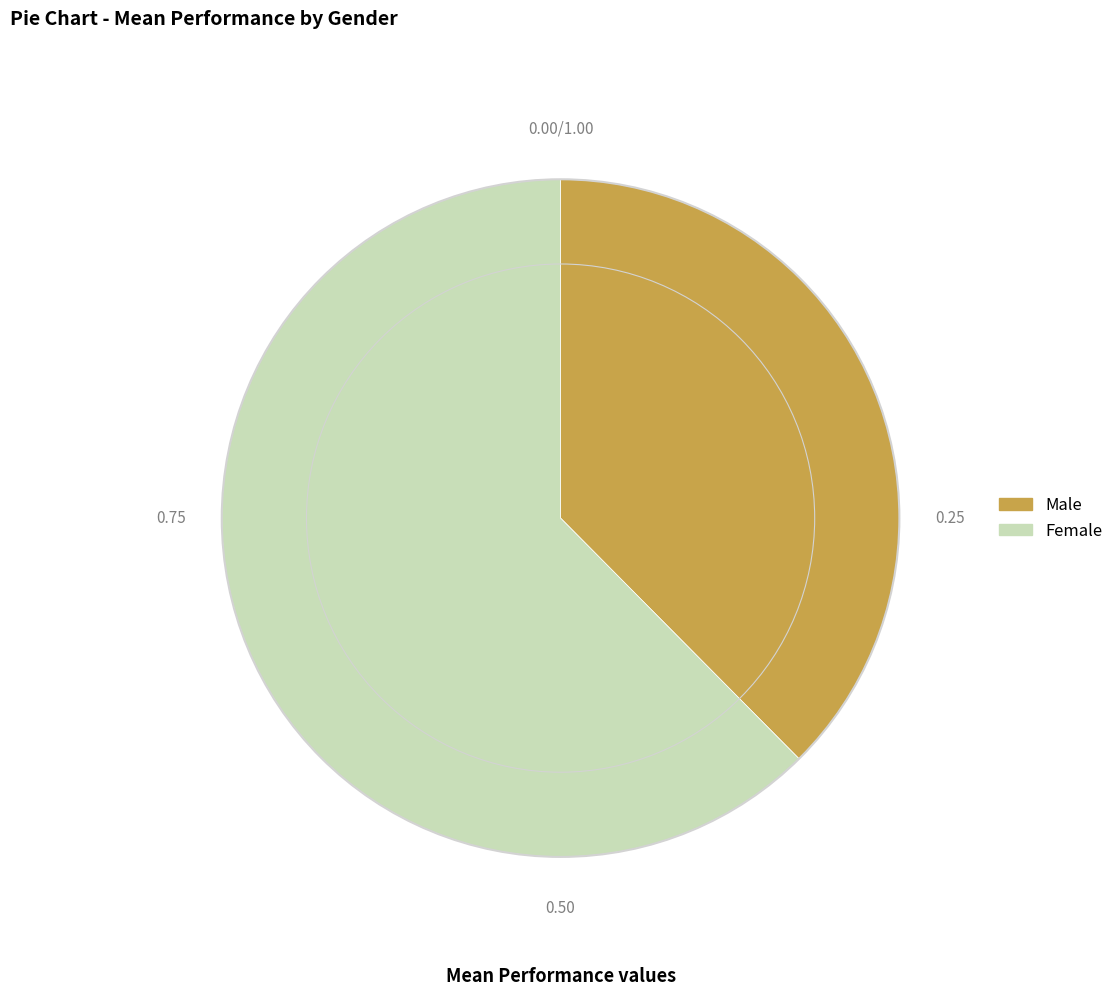

Which slice is the smallest?

Male